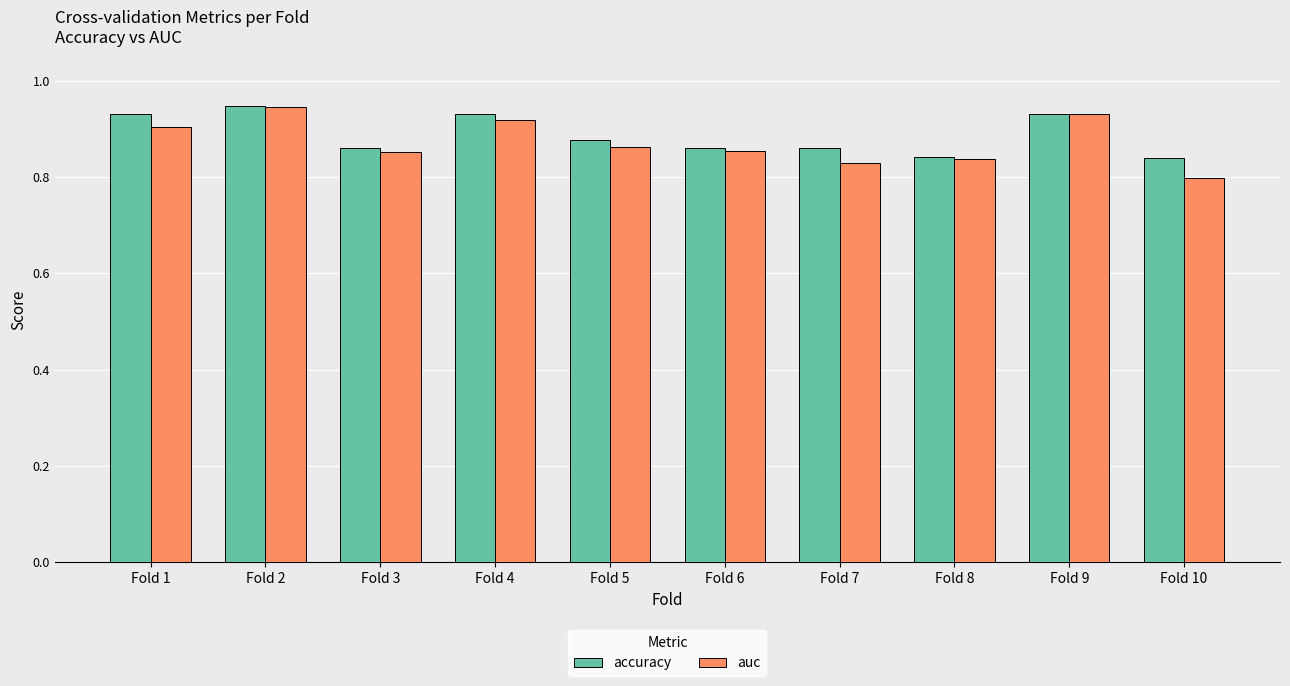

At which category does the chart reach its minimum across all series?

Fold 10